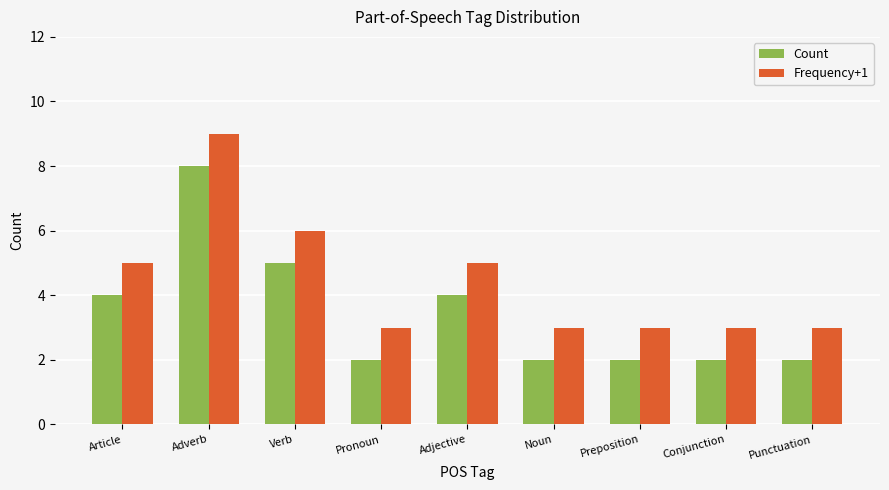

What is the label of the 5th bar from the left?

Adjective